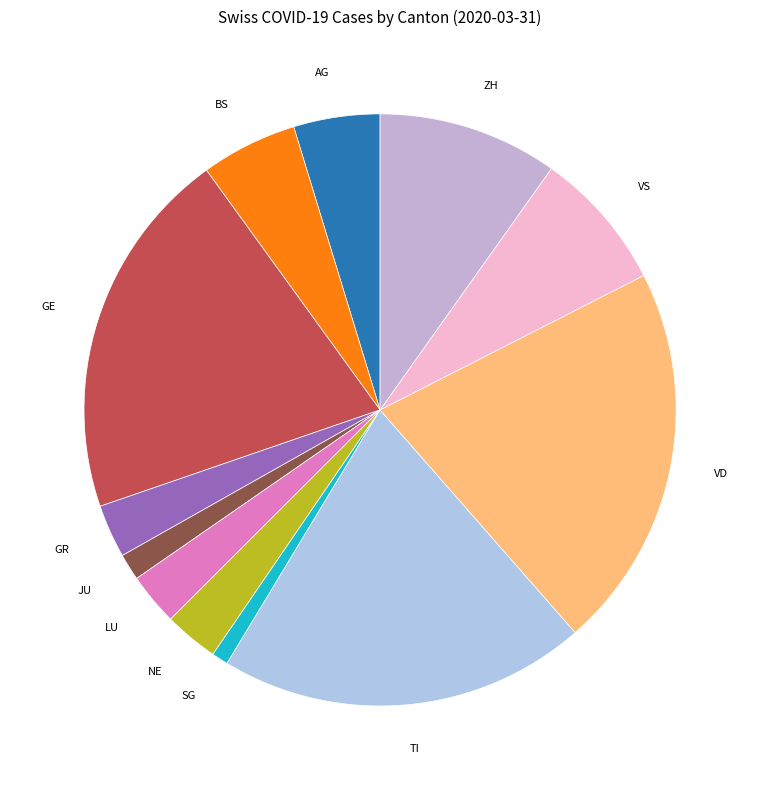

Is there a majority slice in this chart?

No